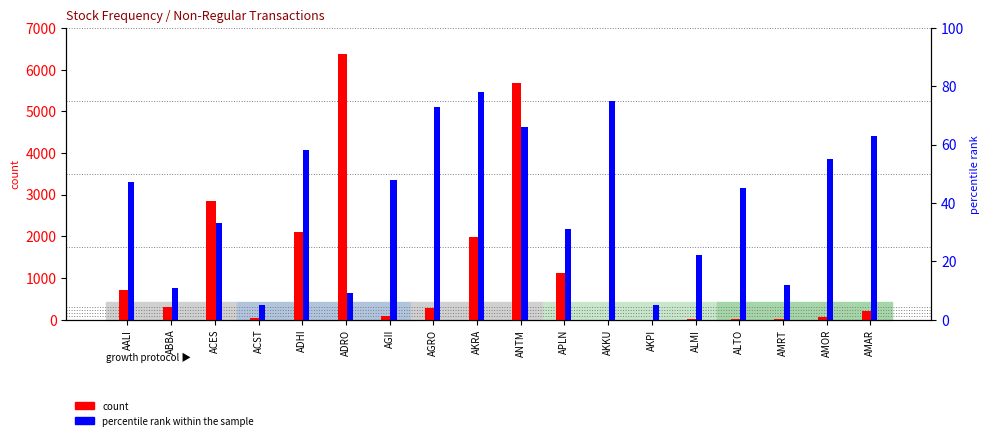

What is the total value across all series at ABBA?

321